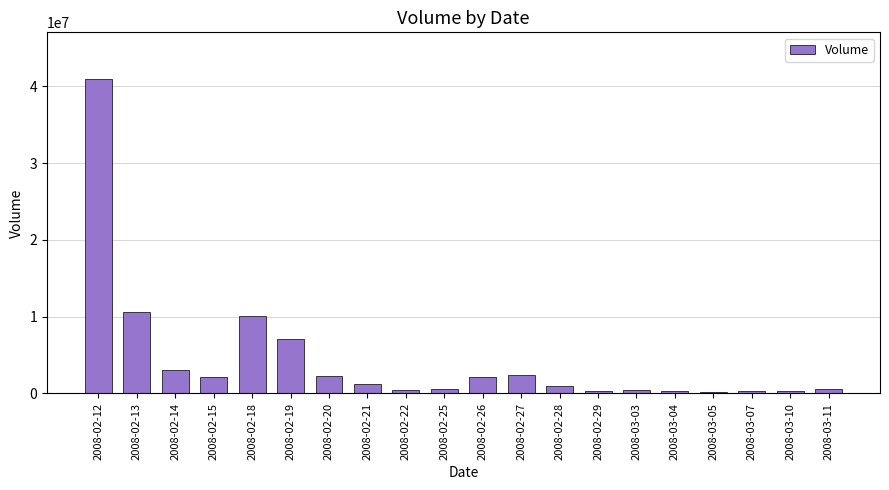

Where does the data first go above 1235708?

2008-02-12